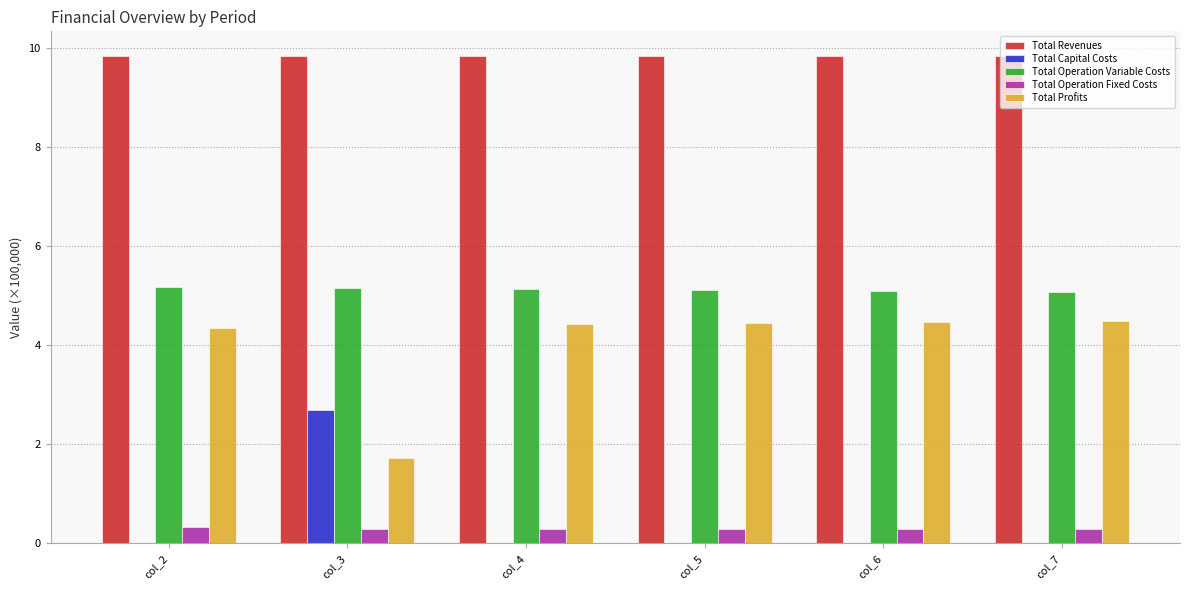

What is the highest value of the Total Profits series?

4.5